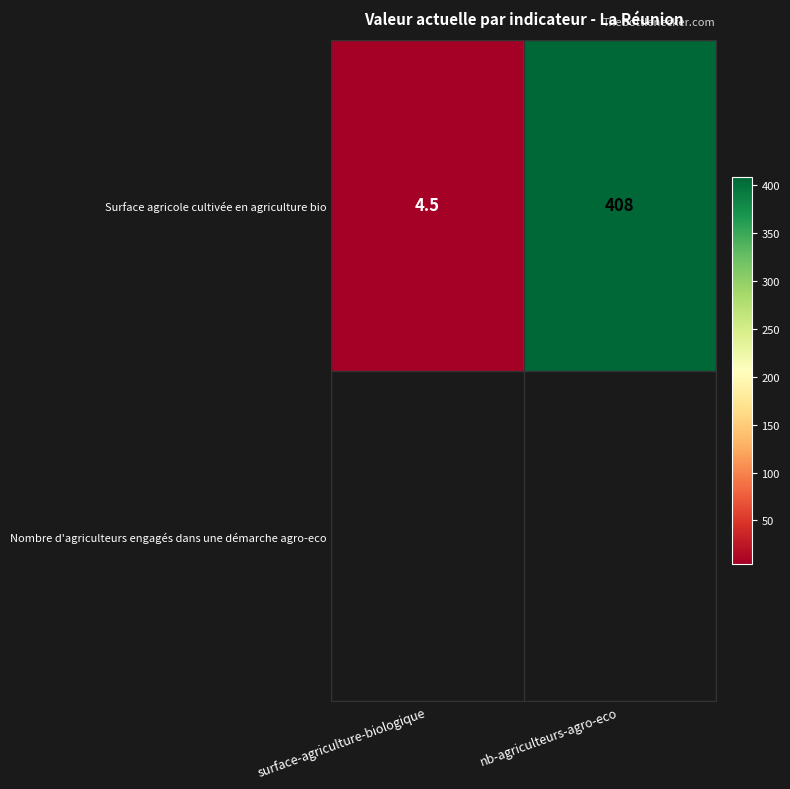

Rank the categories by value from lowest to highest.

surface-agriculture-biologique, nb-agriculteurs-agro-eco